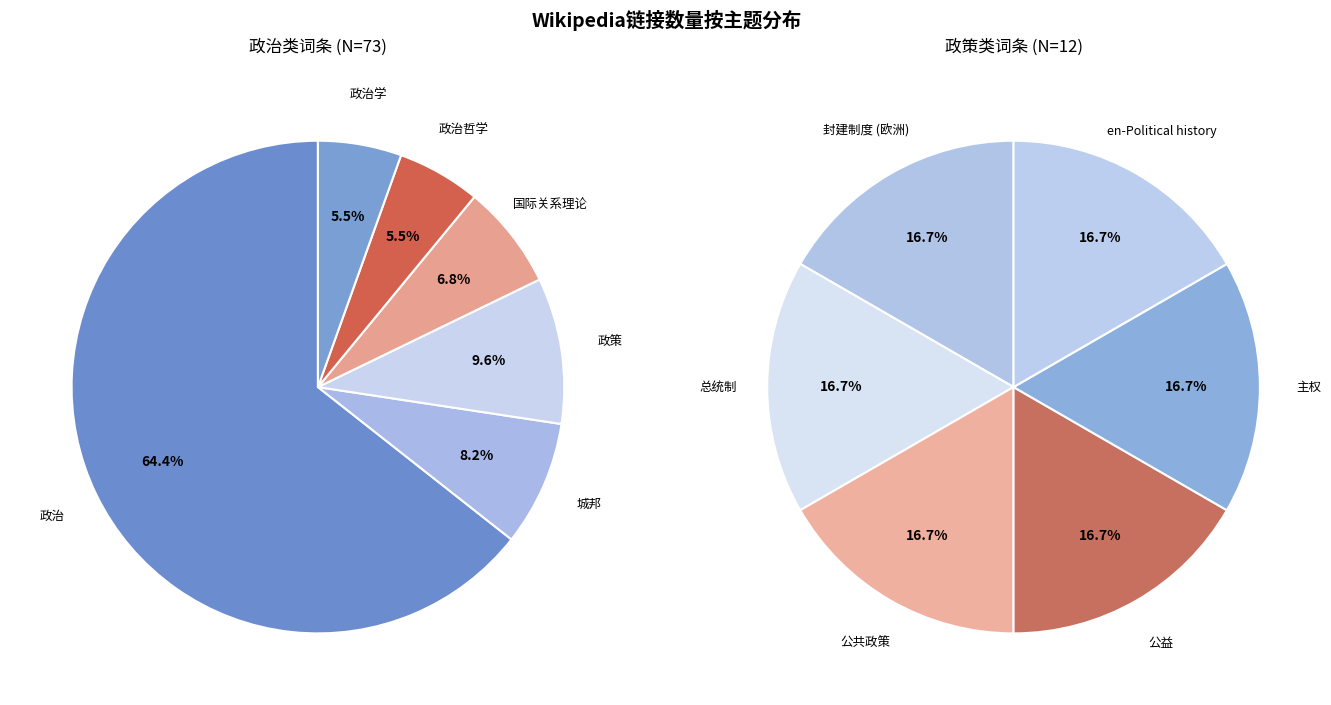

Between 政策 and 政治哲学, which is larger?

政策